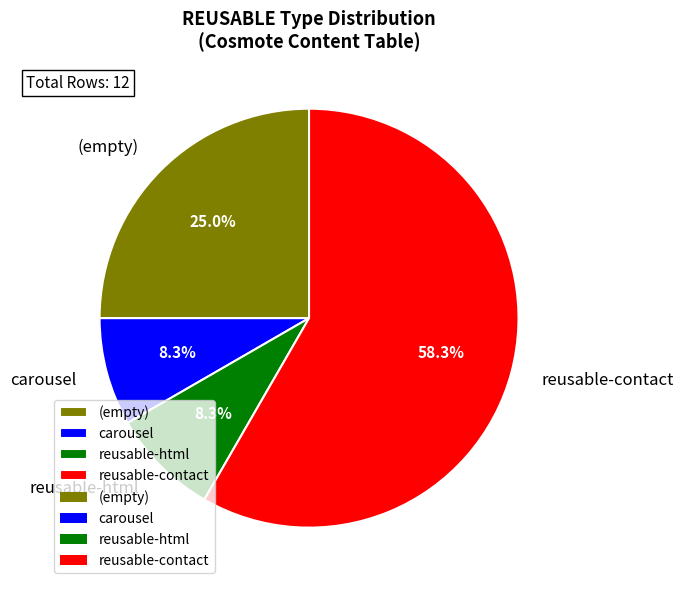

Is carousel the majority of the pie?

No